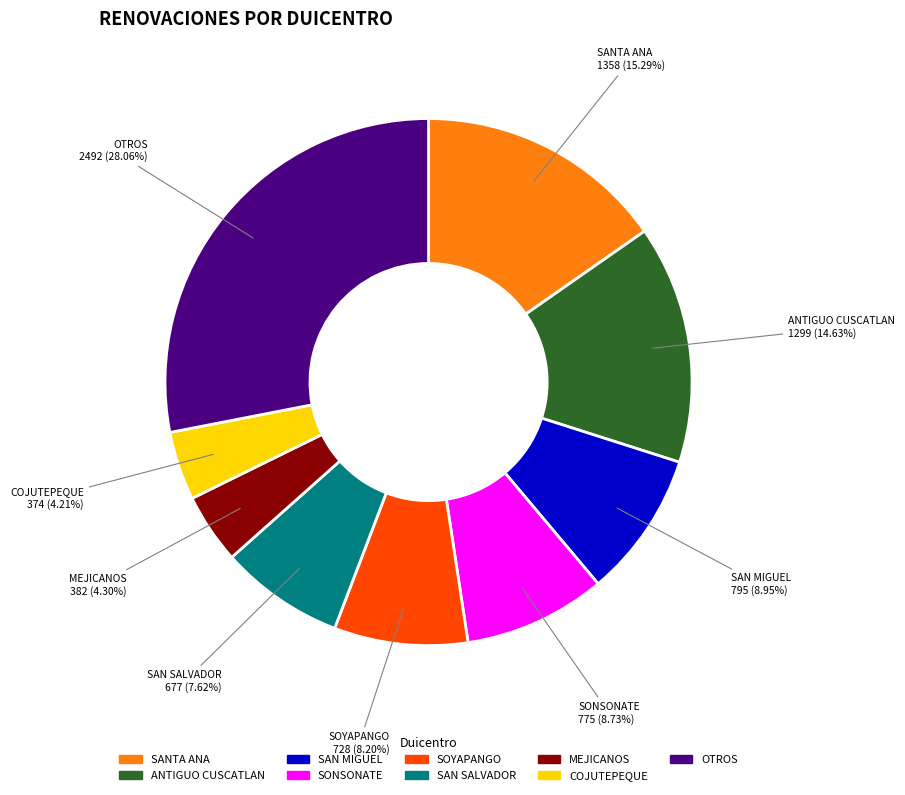

Combined, do COJUTEPEQUE and SAN SALVADOR account for over 50%?

No